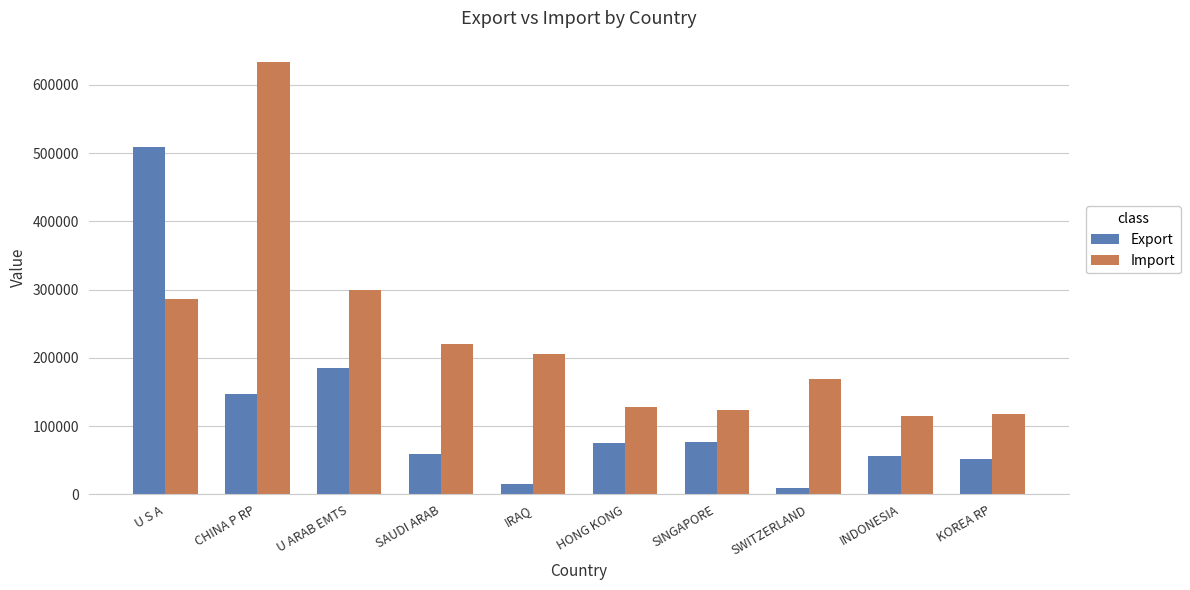

What is the sum of the Export values at KOREA RP and SAUDI ARAB?

110623.2